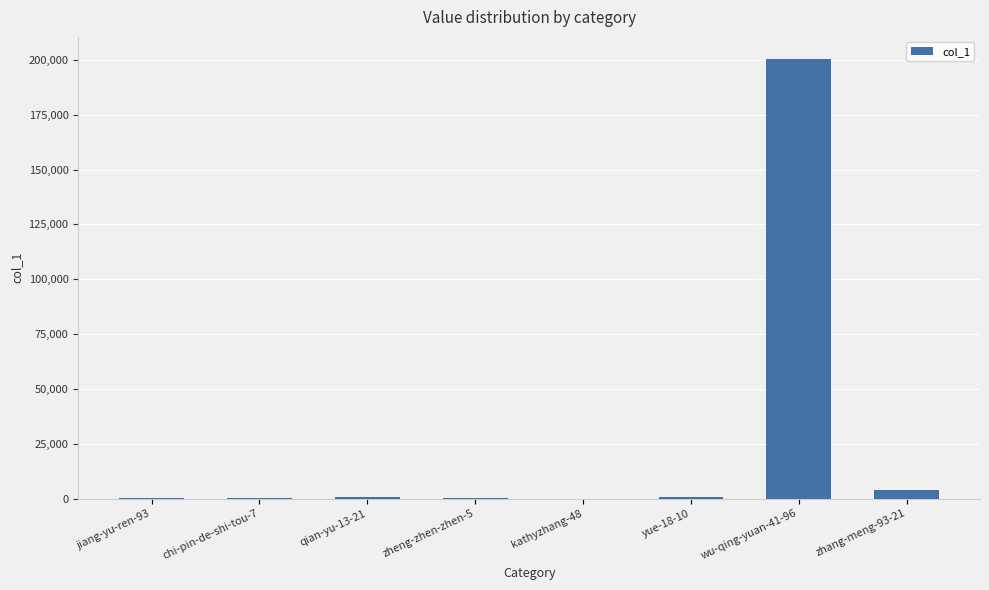

At which label is the value closest to 100270?

zhang-meng-93-21